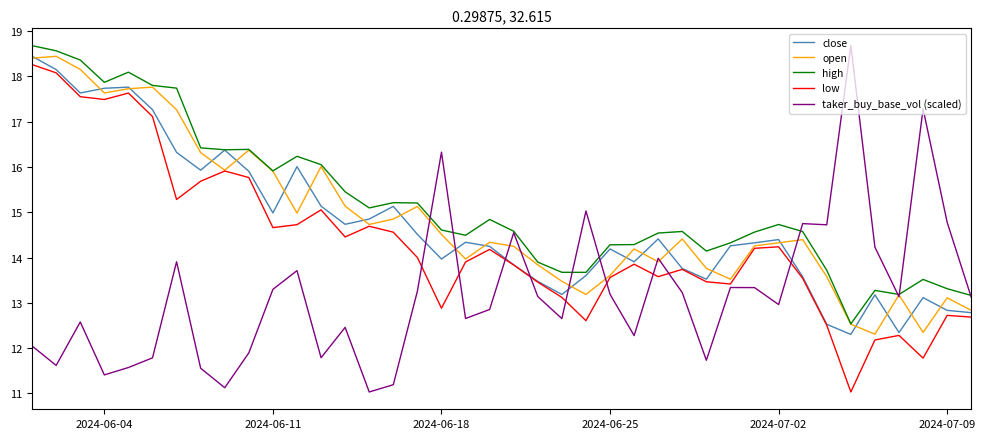

How many times do taker_buy_base_vol (scaled) and close cross each other?

7